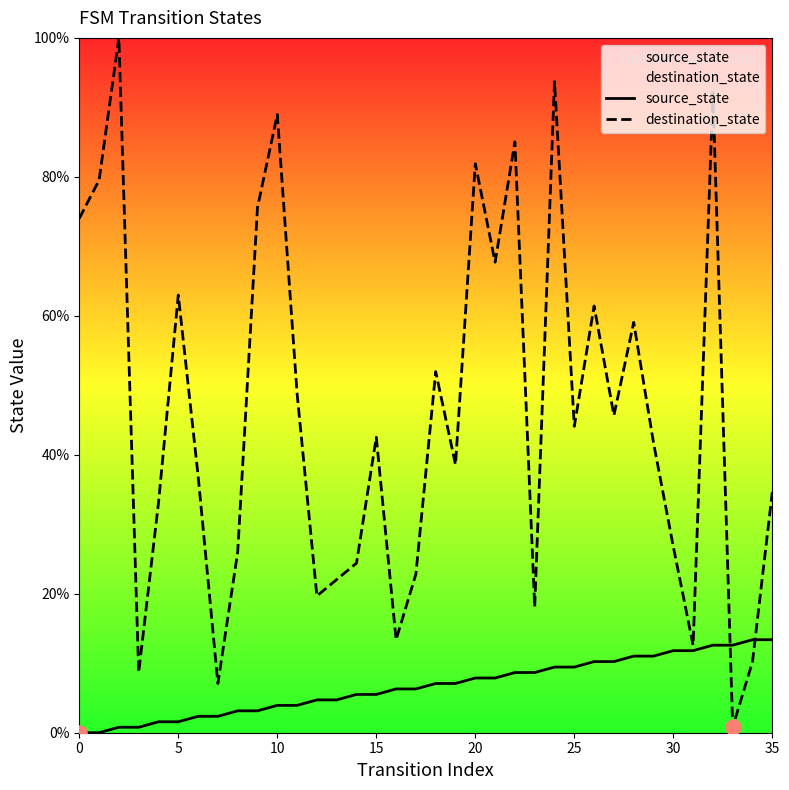

Which series has the largest total across all categories?

destination_state